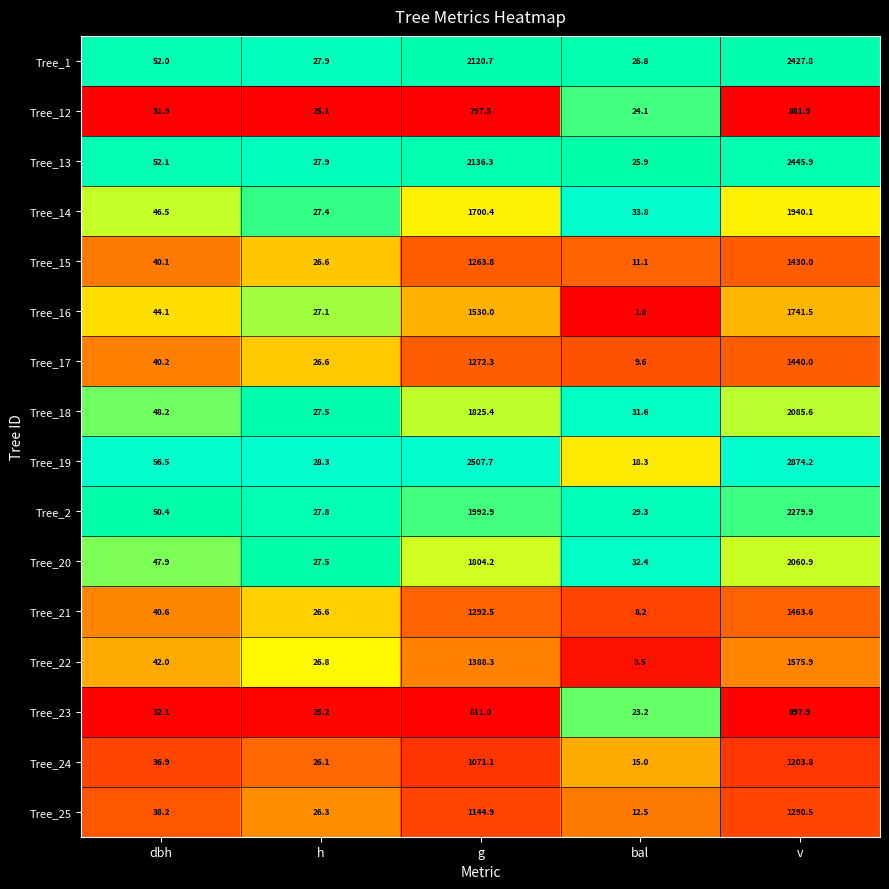

True or false: Tree_15 has a value of 1430.0 at v.

True